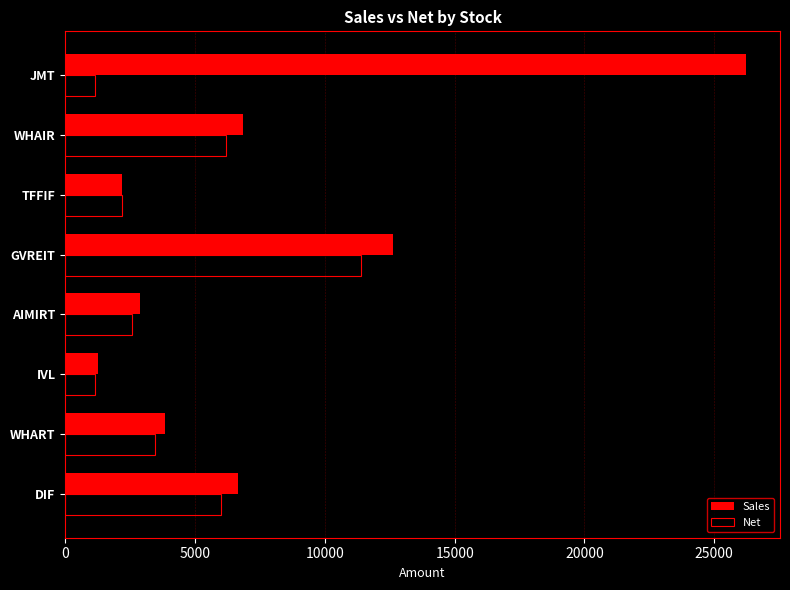

How many values in the Sales series are below 6666?

4